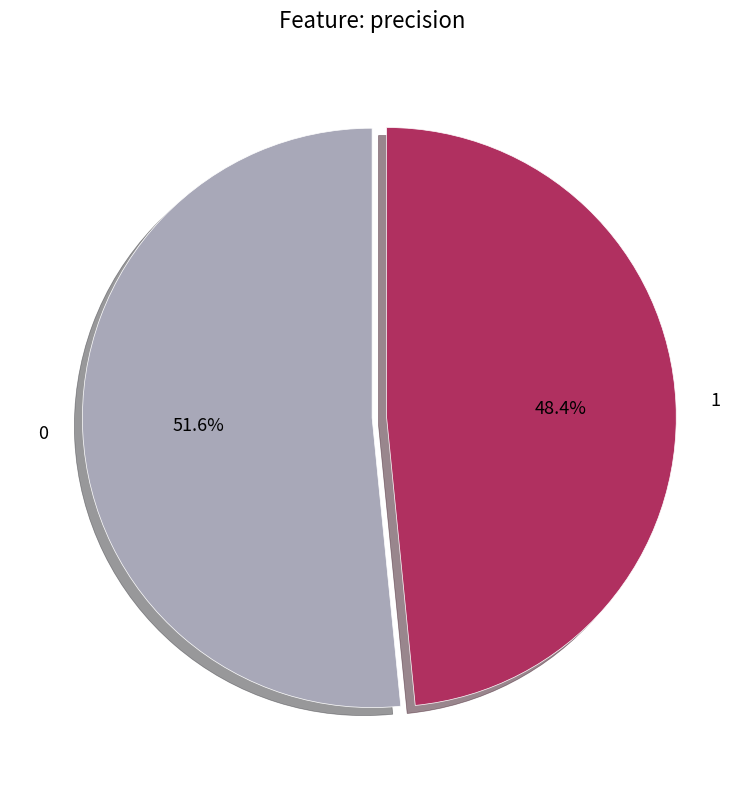

Is there a majority slice in this chart?

Yes